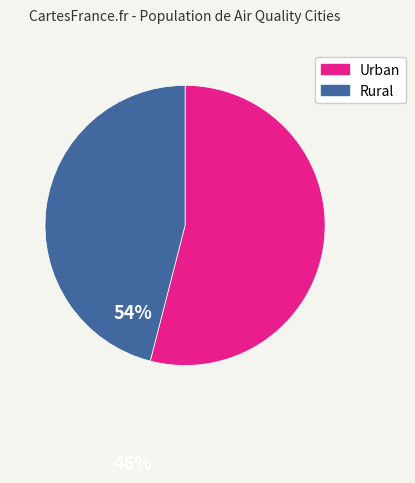

What is the smallest slice in the pie chart?

Rural